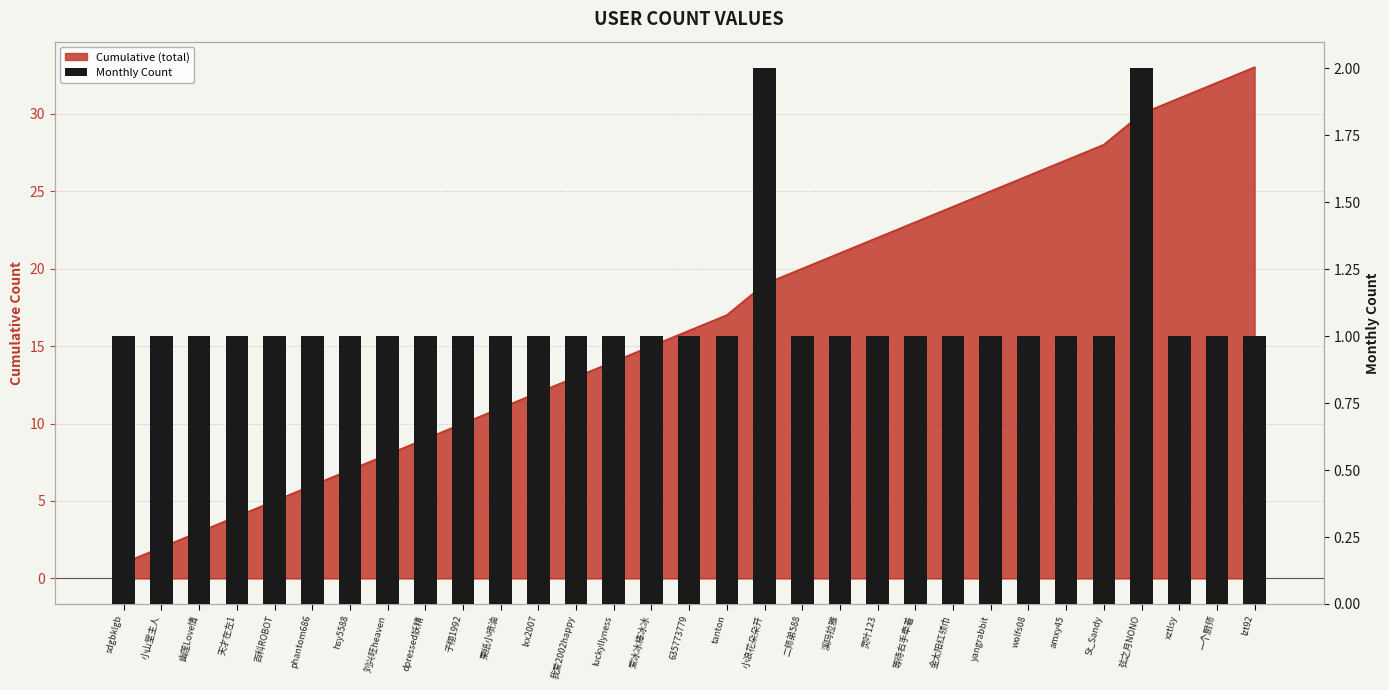

What is the sum of all values?

33